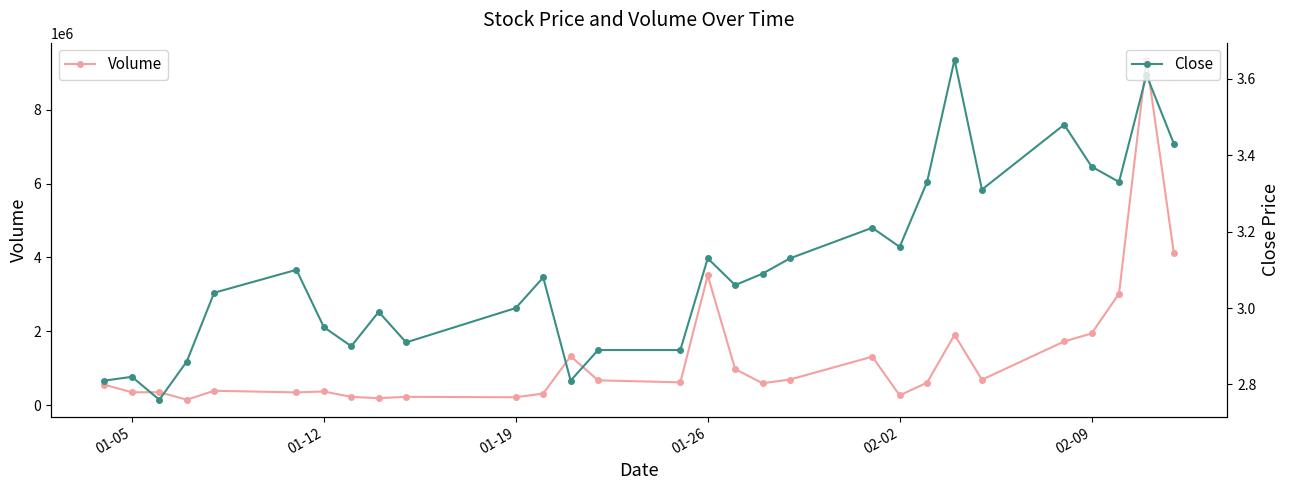

How many interior local peaks does the Close series have?

9